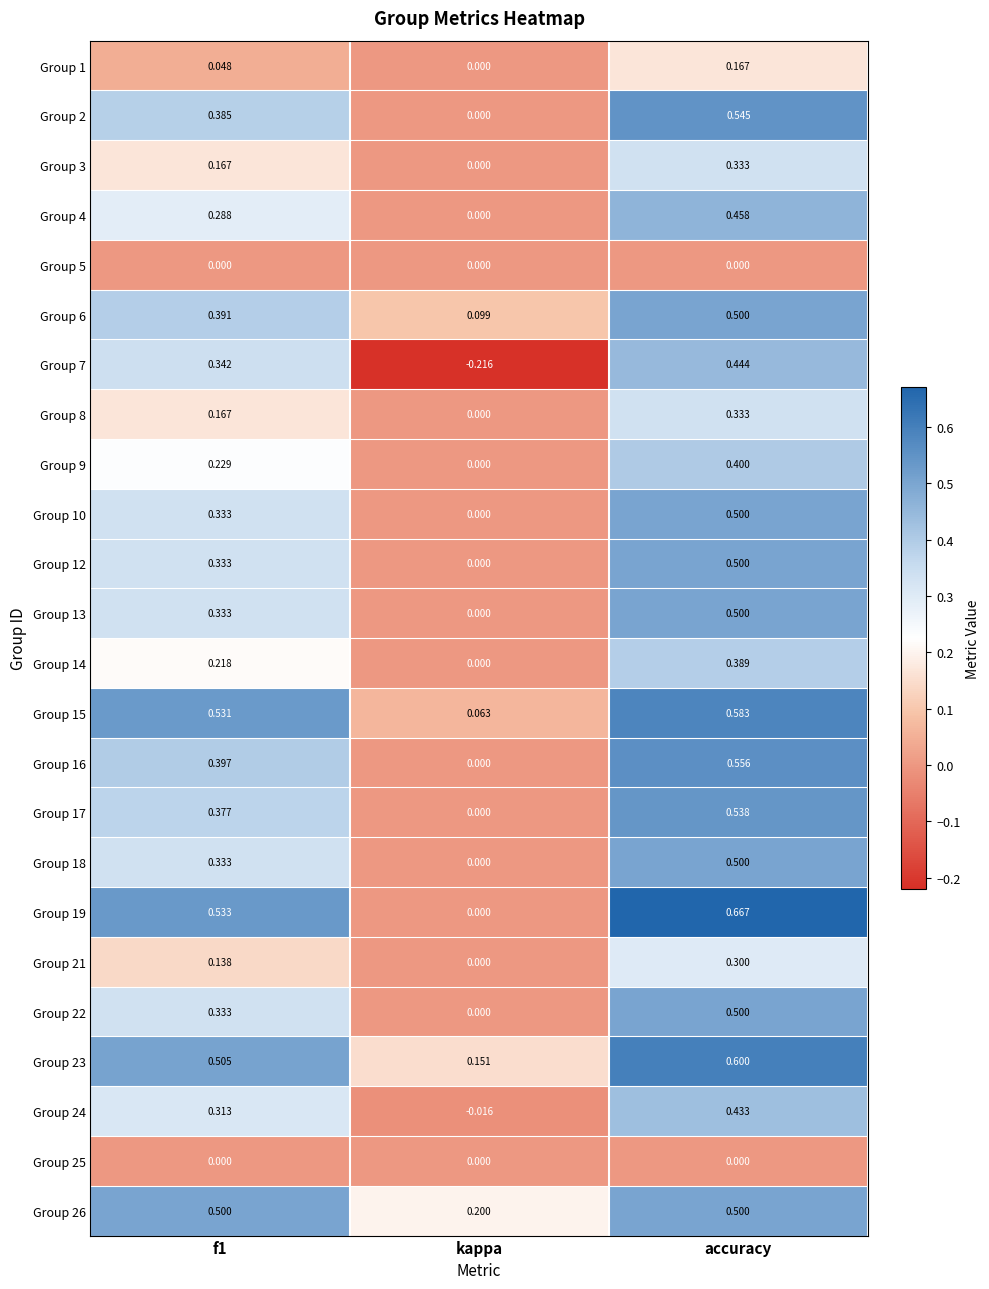

Is the value of Group 21 at accuracy greater than the value of Group 16 at kappa?

Yes